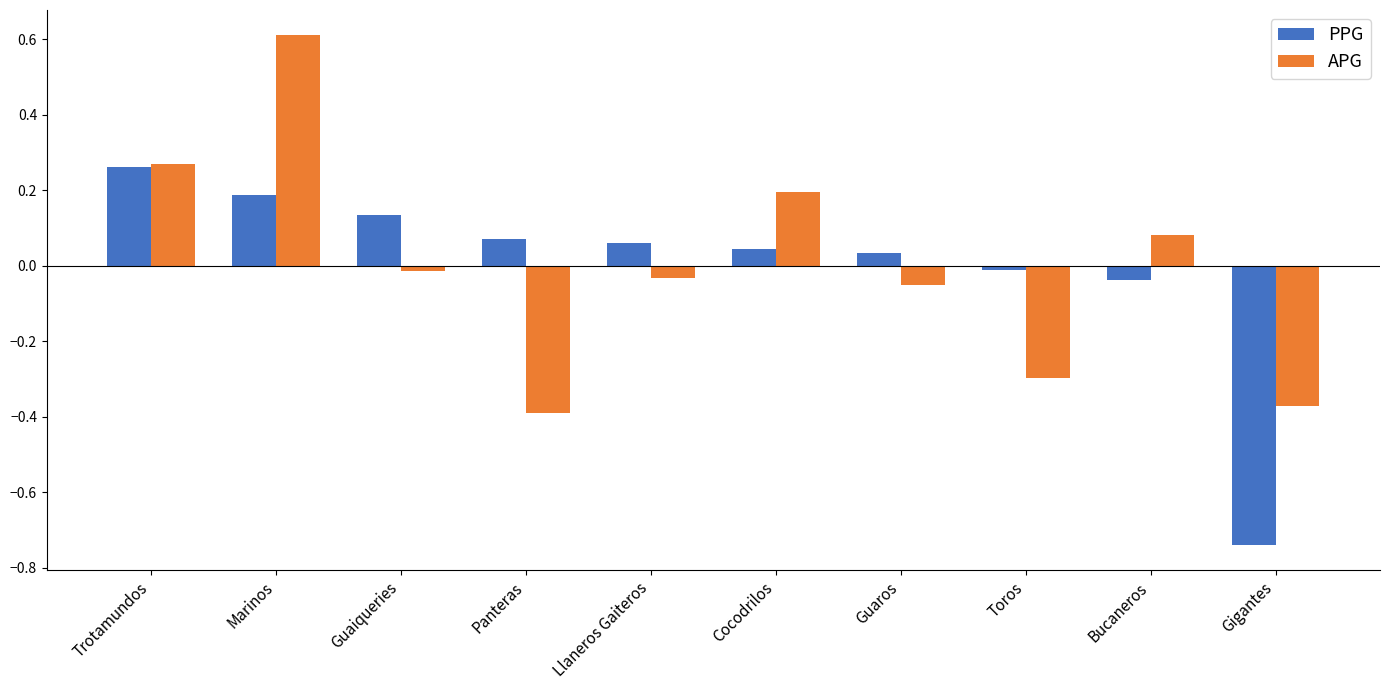

Where is APG nearest to the value 0?

Guaiqueries